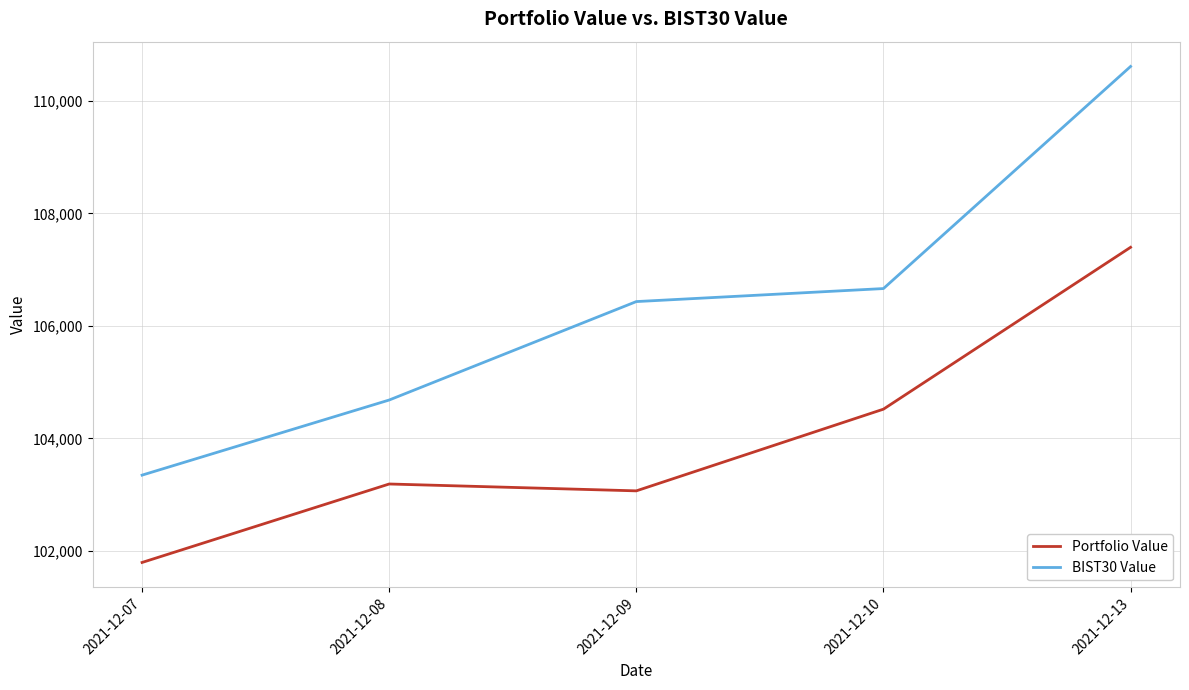

What value does the Portfolio Value series have at 2021-12-10?

104518.3